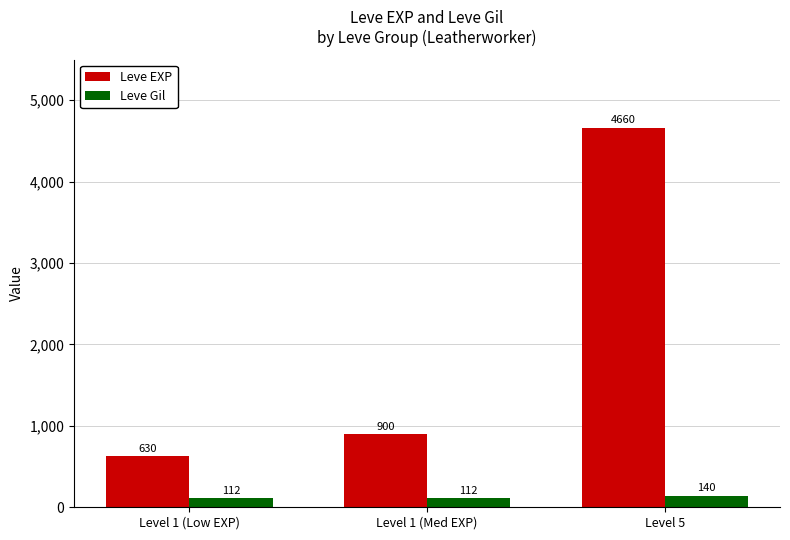

Read the Leve EXP value at Level 1 (Med EXP), to the nearest 50.

900